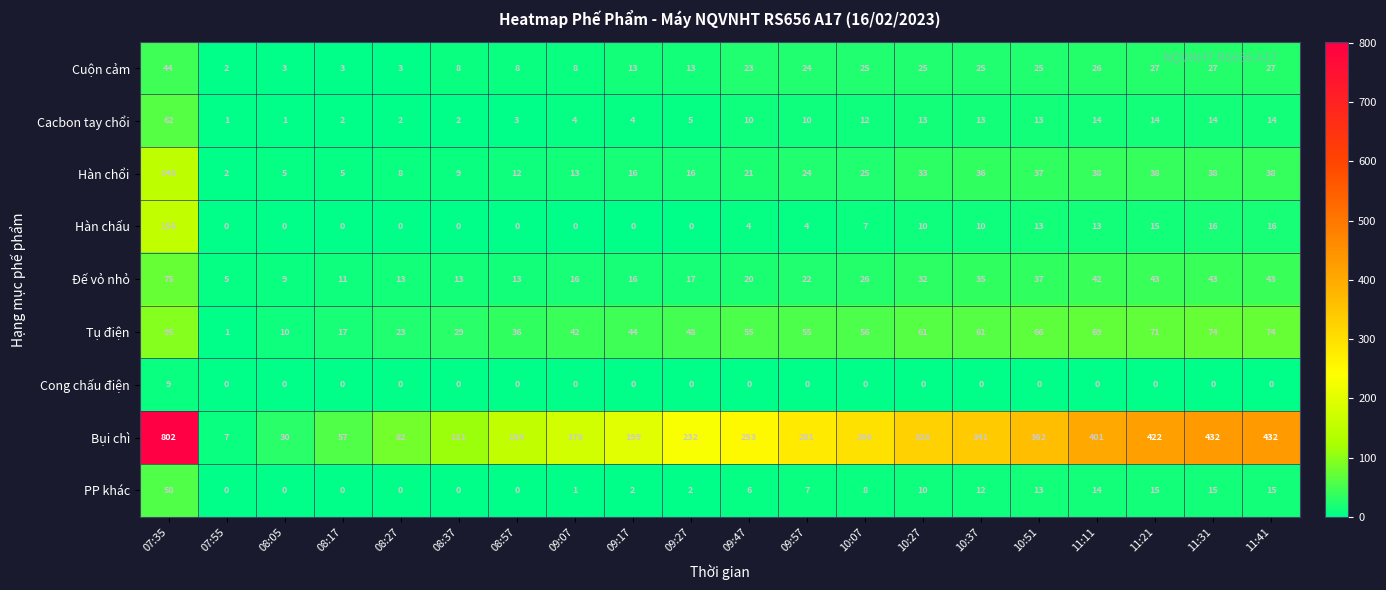

What is the spread (max minus min) of values at 11:21?

422